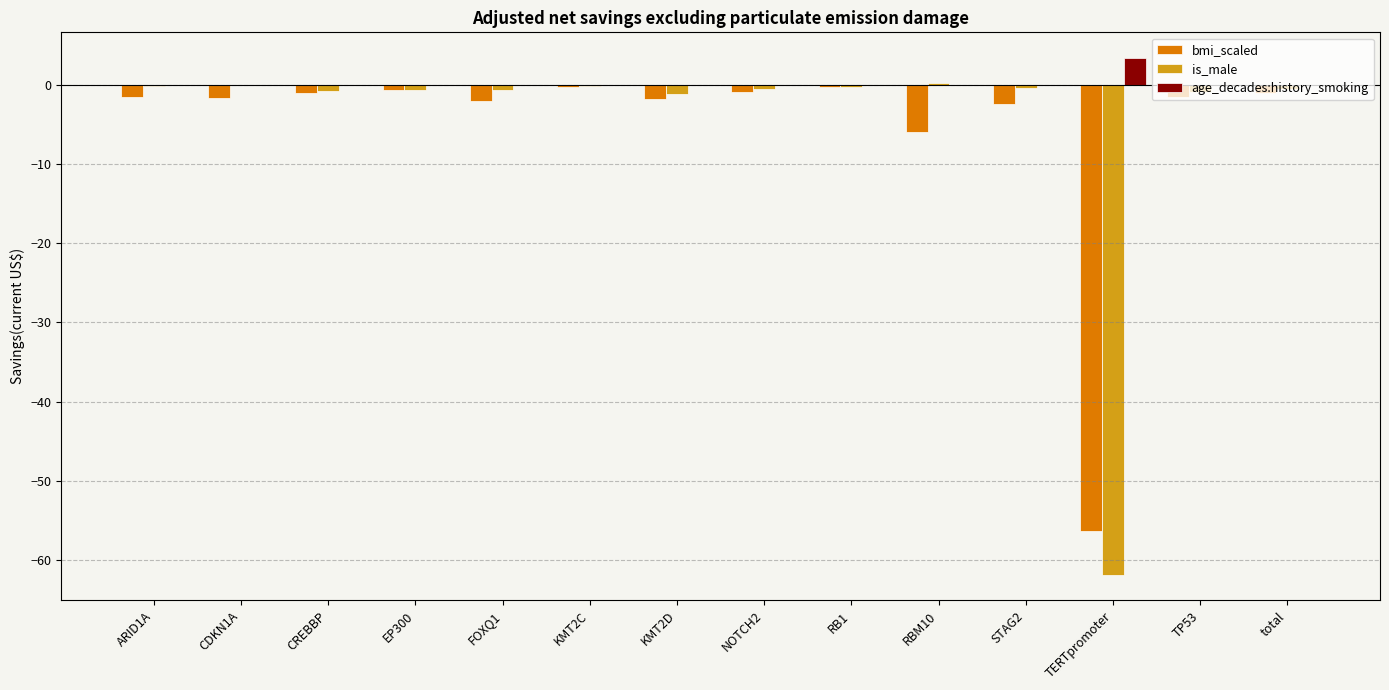

What is the average value of the age_decades:history_smoking series?

0.3